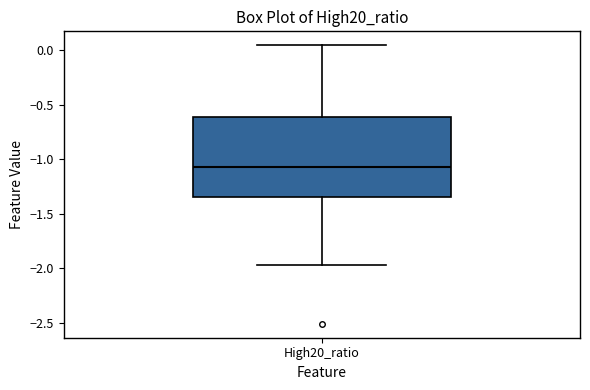

Transcribe this box plot: give where the median line is, the range the box spans, and where the two whiskers end, as read against the y-axis. The values are not printed on the chart, so give them approximately, as read against the axis.

median -1.10, box -1.35 to -0.60, whiskers -1.95 to 0.05